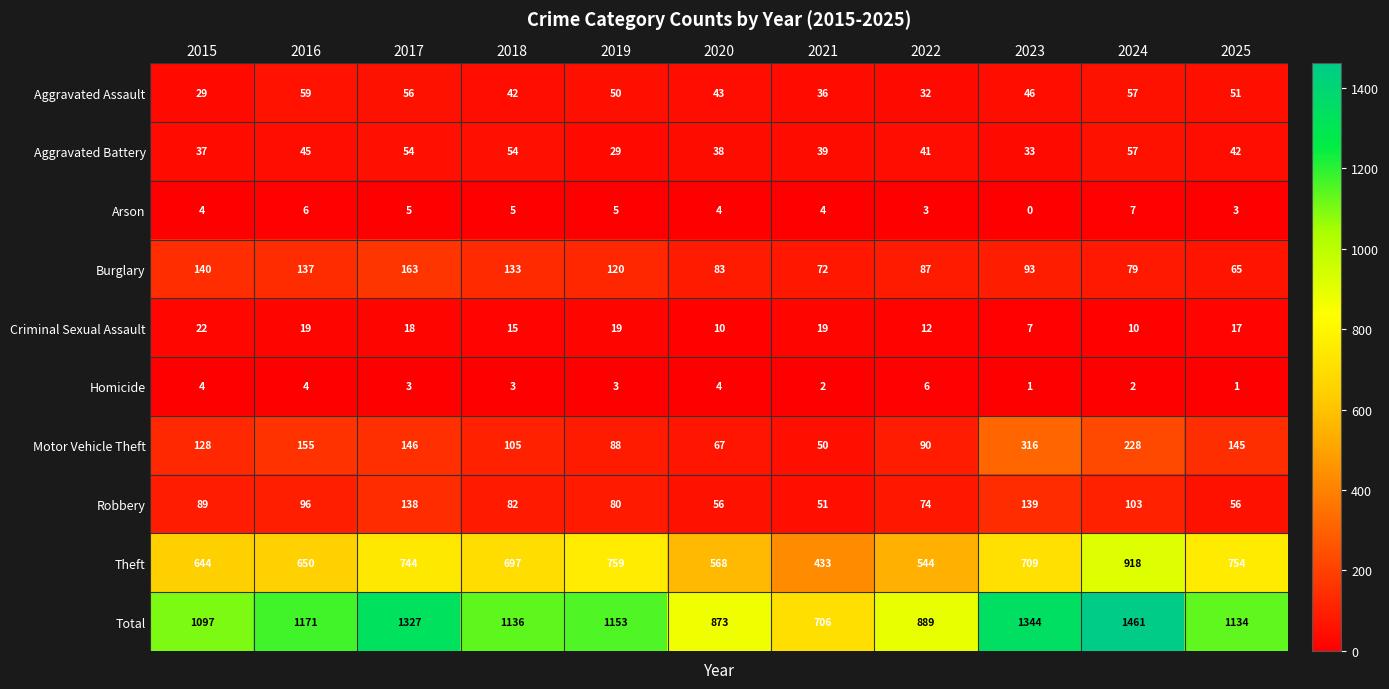

True or false: Burglary has a value of 120 at 2019.

True